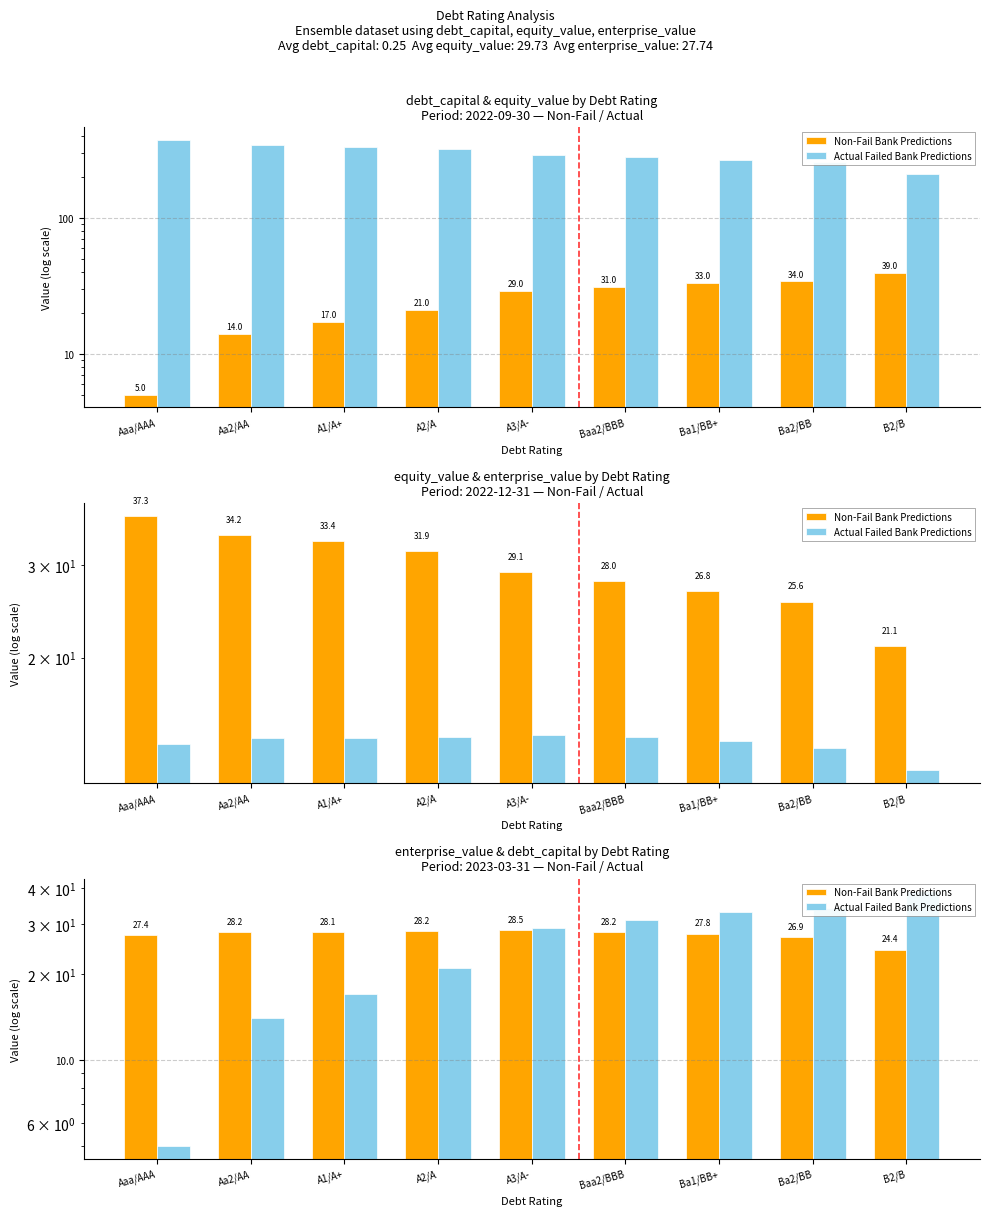

At which category does the chart reach its minimum across all series?

Aaa/AAA